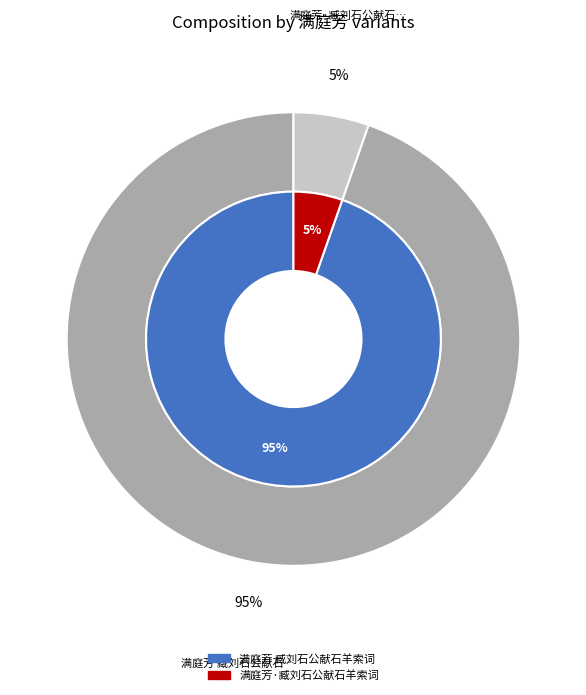

What is the majority slice?

满庭芳 臧刘石公献石羊索词